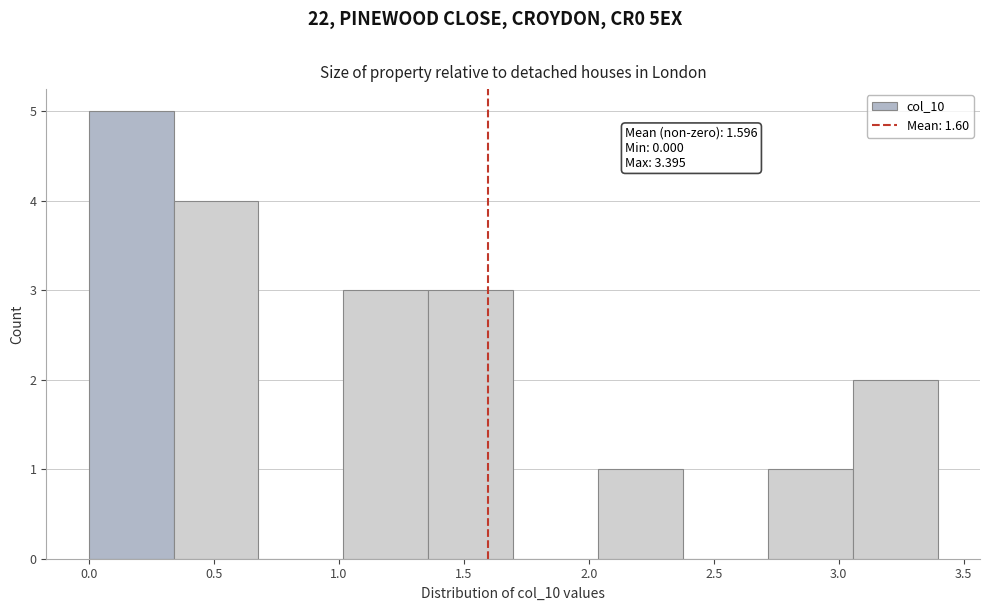

Which range on the x-axis has the tallest bar?

0.00 to 0.35